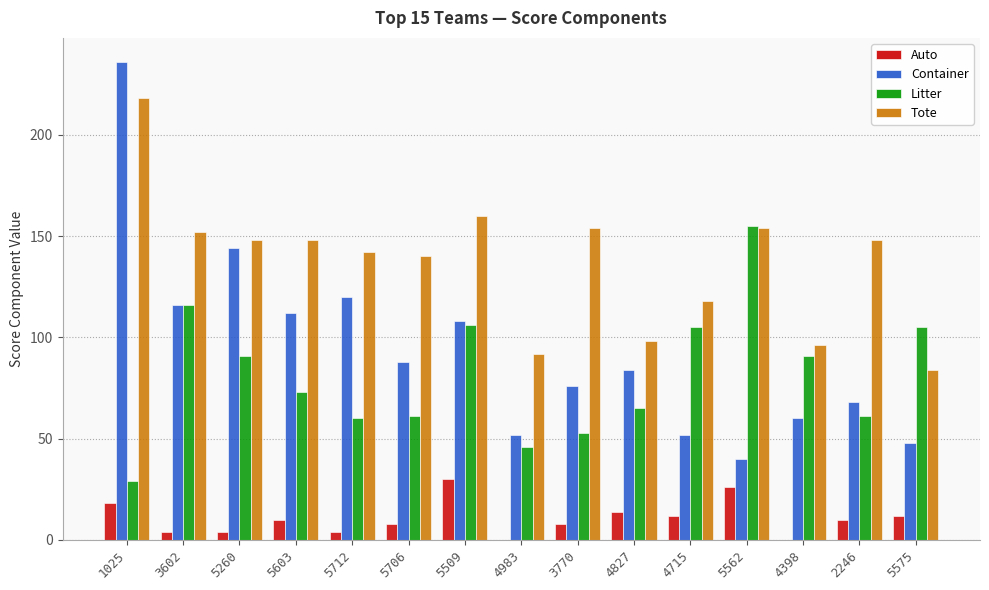

What is the sum of all Litter values?

1217